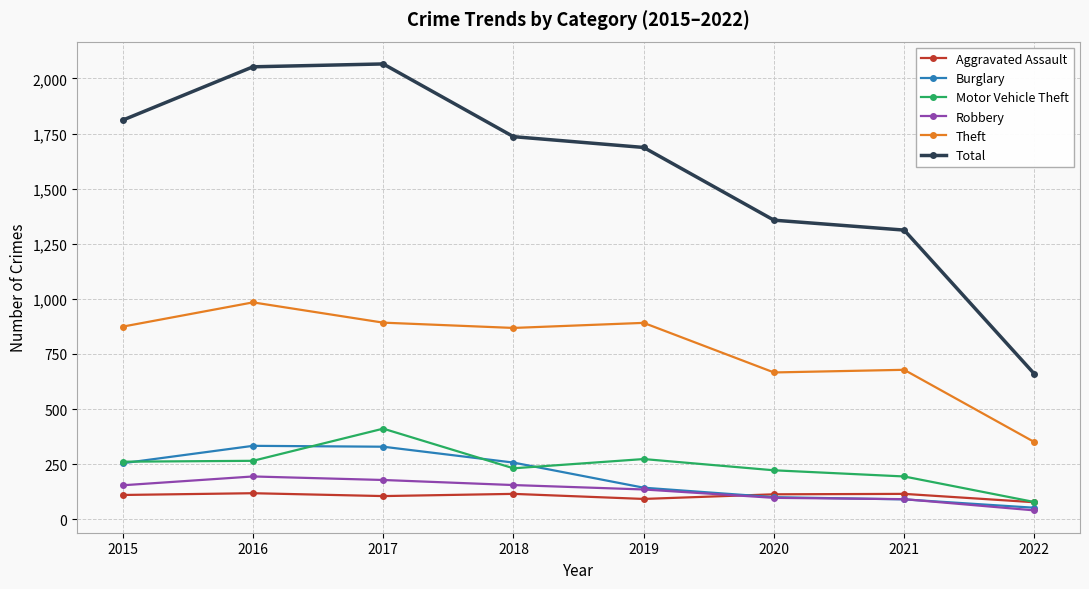

What is the maximum value for Theft?

984